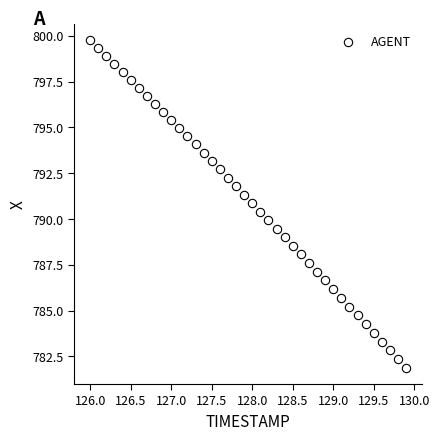

What is the range of Y values (max minus min)?

17.9